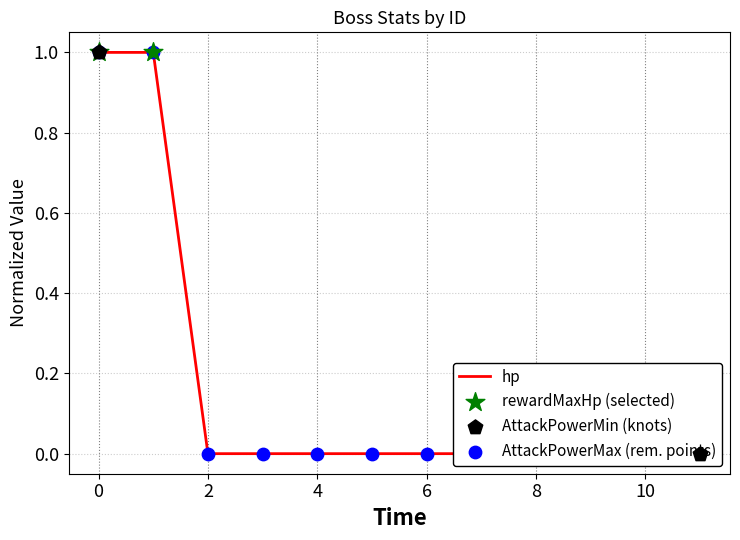

Which series has the largest total across all categories?

hp